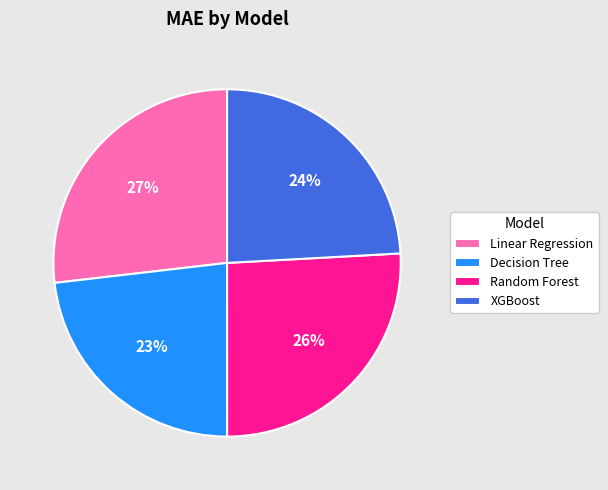

What is the largest slice in the pie chart?

Linear Regression